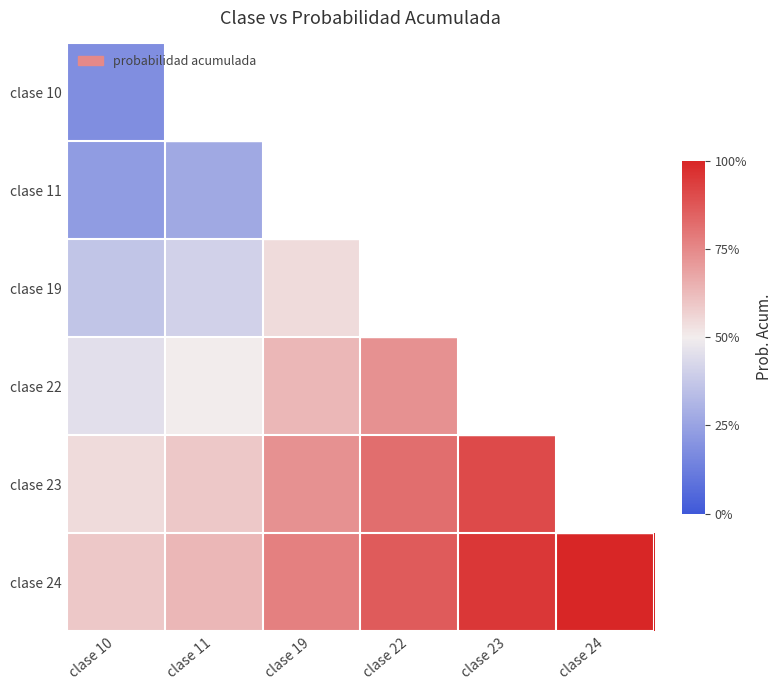

Read the clase 19 value at clase 10.

0.4